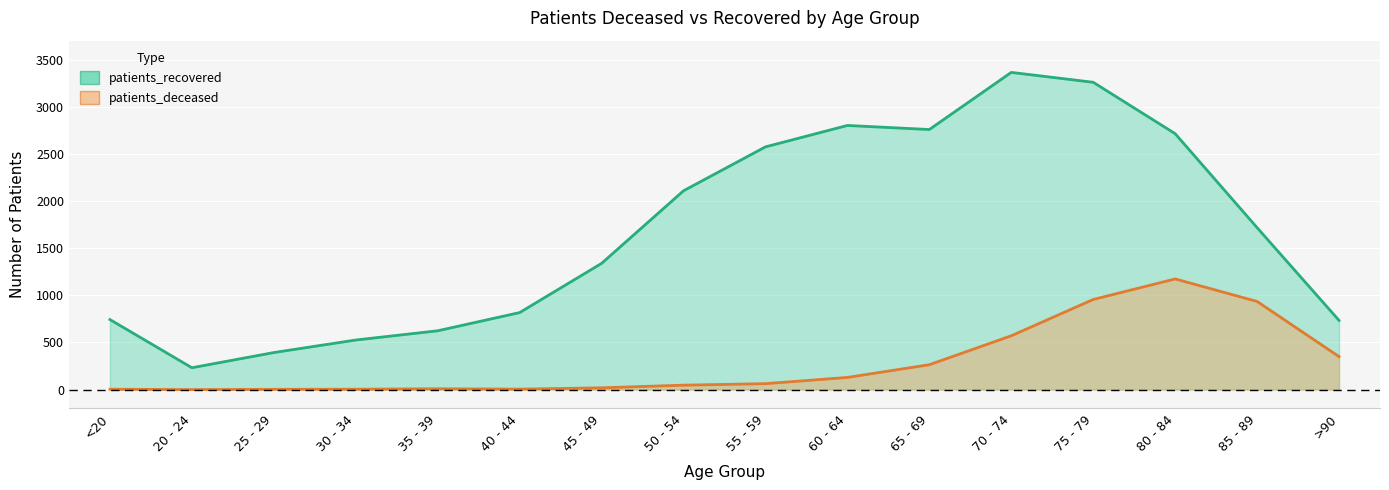

True or false: patients_recovered has a value of 1001 at >90.

False